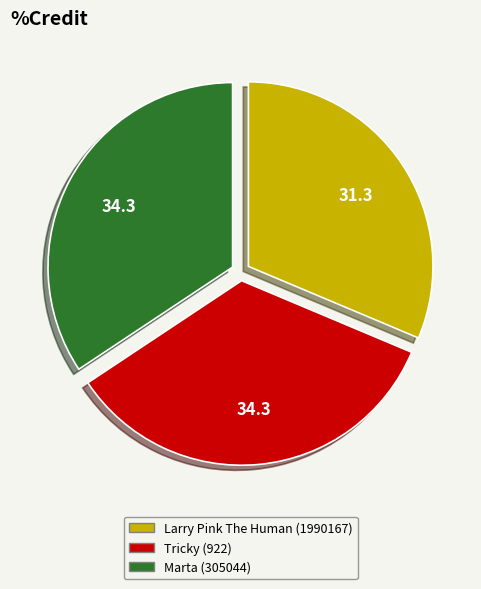

True or false: Tricky (922) accounts for 34% of the total.

True